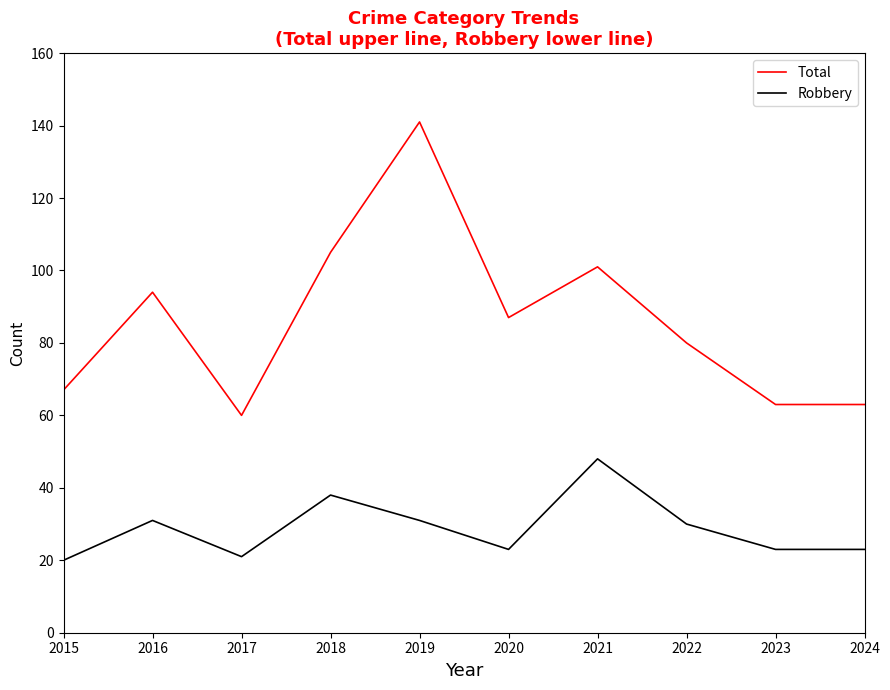

Which label corresponds to the largest value in the chart?

2019